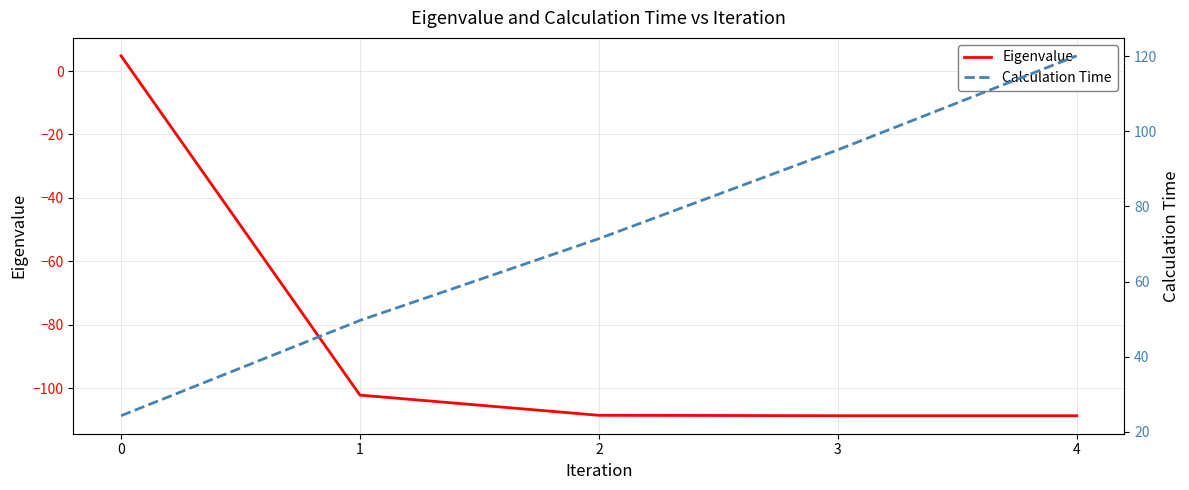

Rank the series by their maximum value, from lowest to highest.

Eigenvalue, Calculation Time